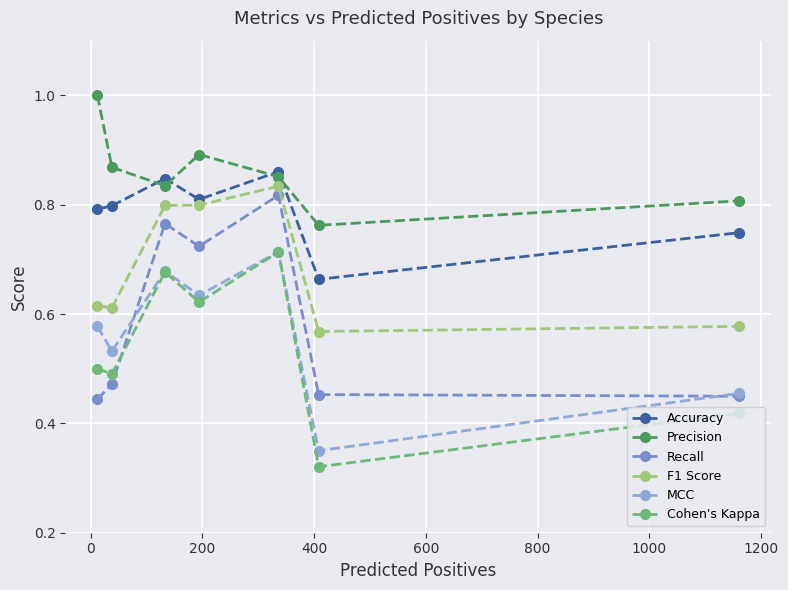

Does the chart have visible grid lines?

Yes